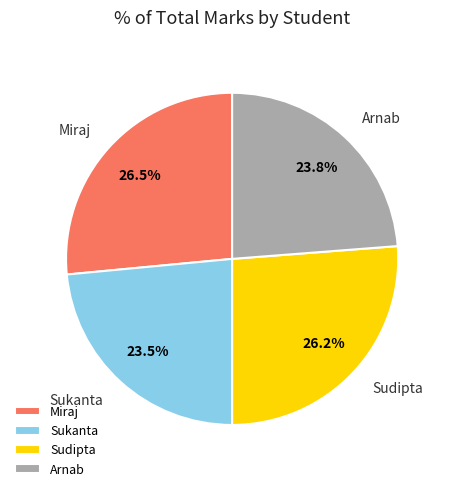

Does any single category account for the majority?

No